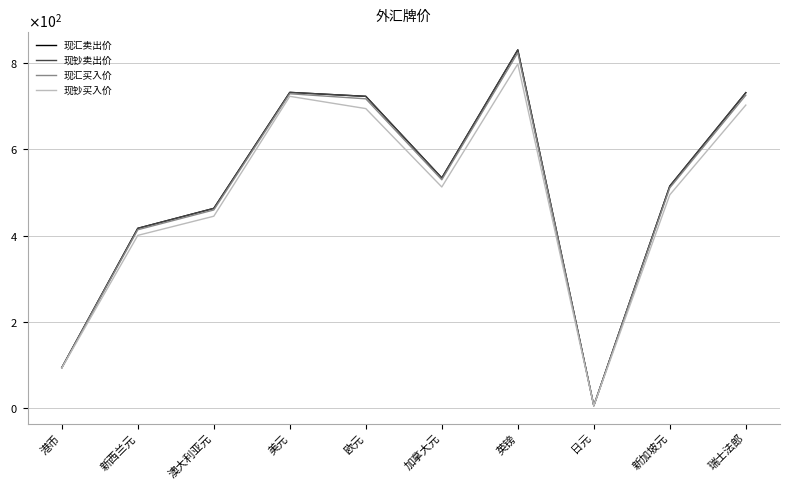

What is the label of the 5th point from the right?

加拿大元